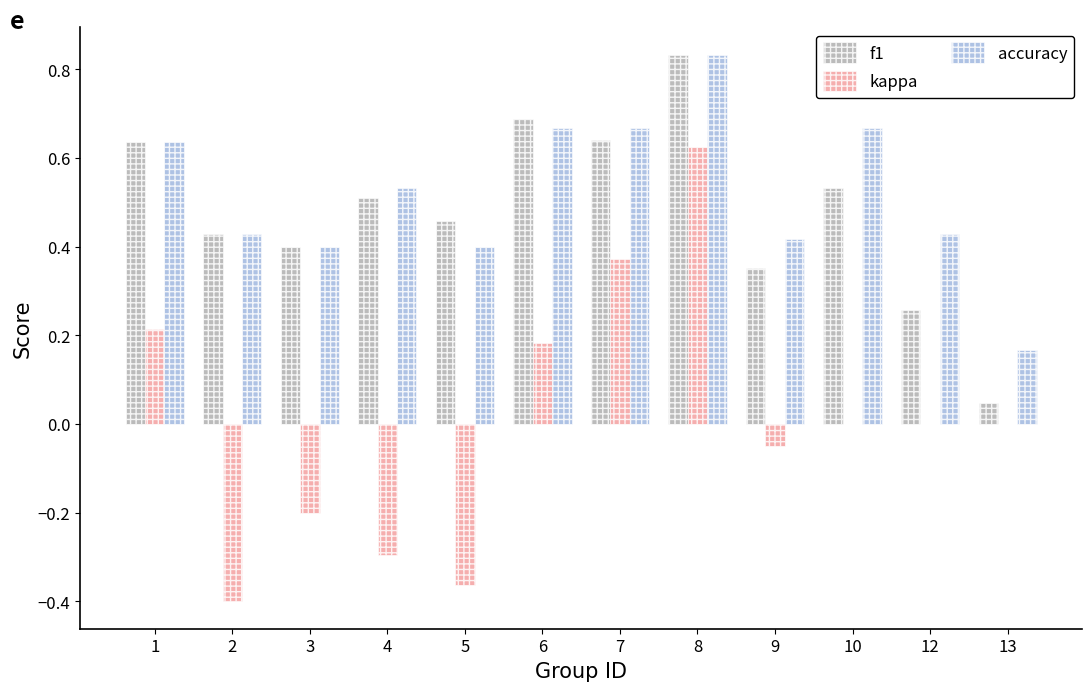

Which label corresponds to the largest value in the chart?

8